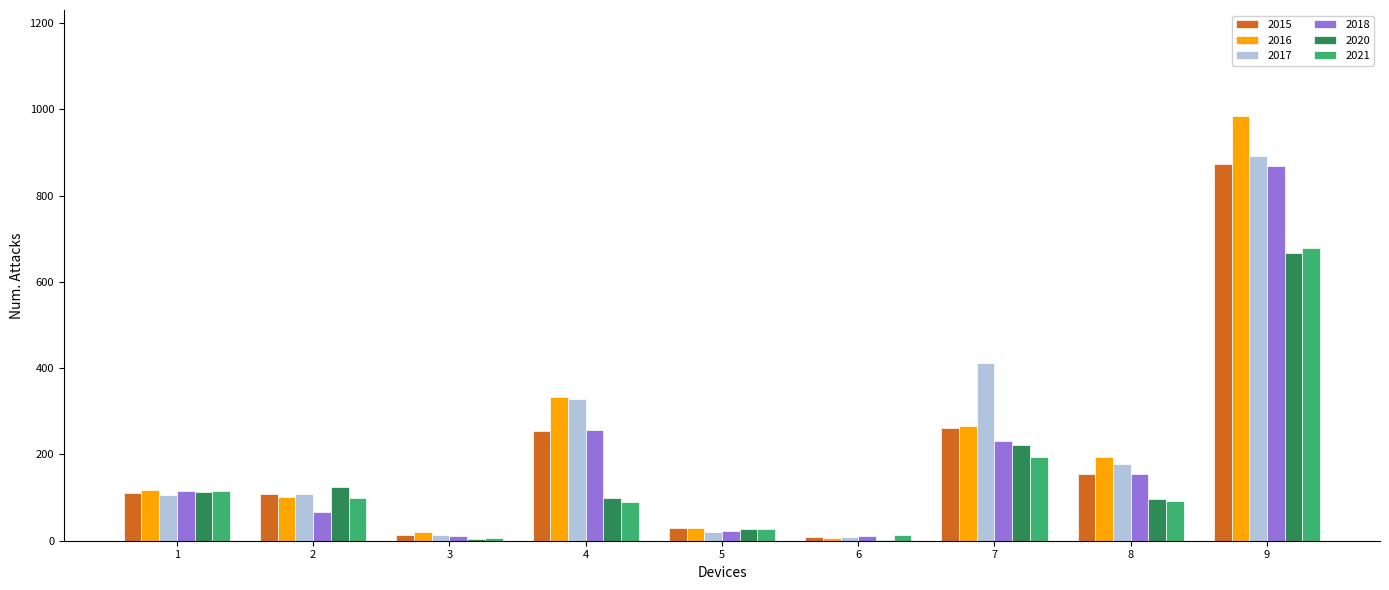

Which series has the widest spread of values?

2016